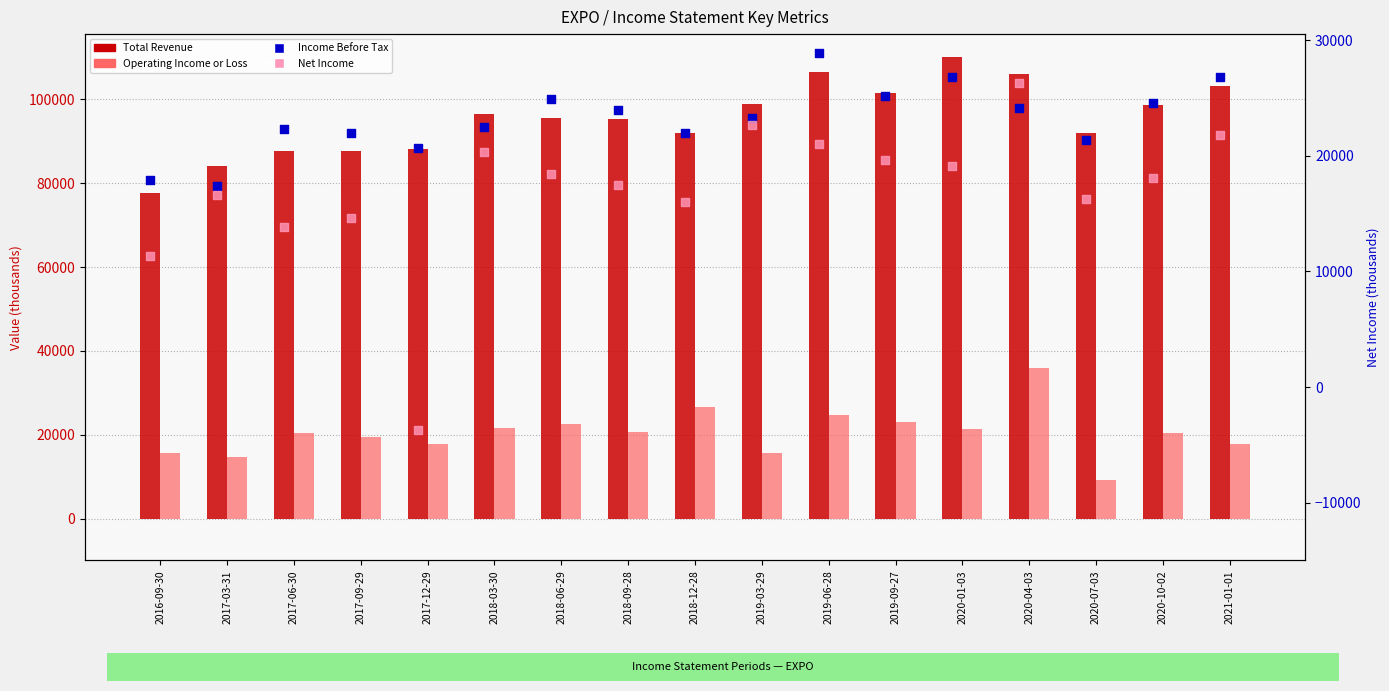

What is the total value across all series at 2018-06-29?

161400